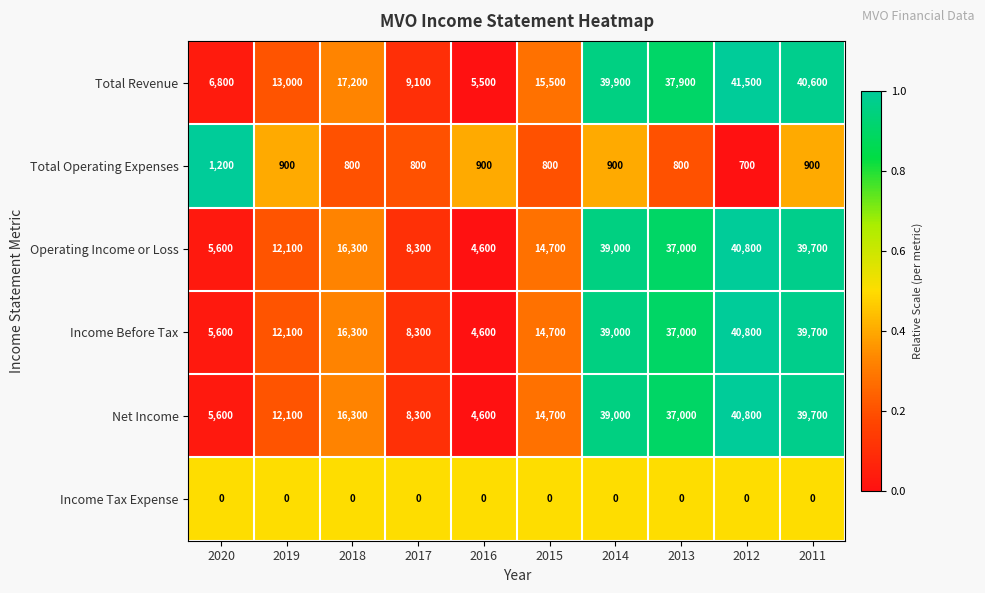

Which category has the highest value in the Total Operating Expenses series?

2020